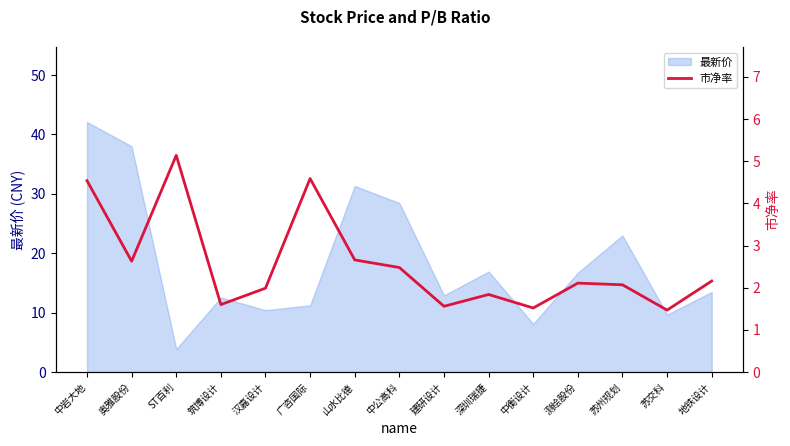

How many lines are shown in the chart?

1